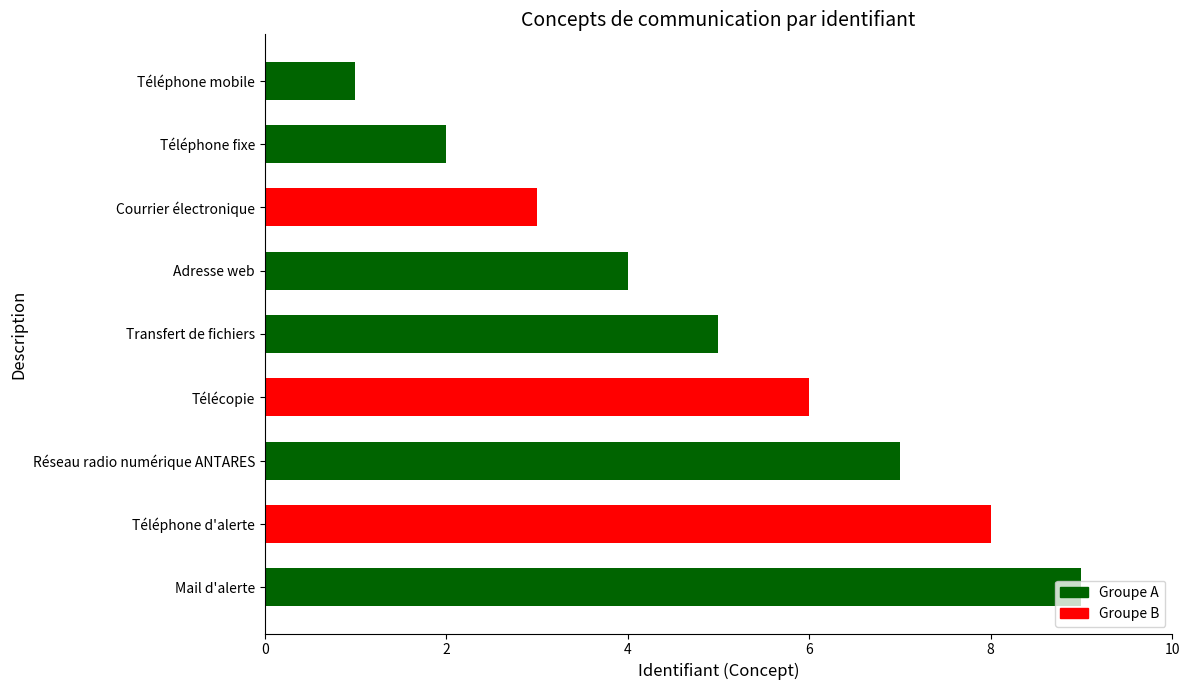

What is the sum of all values?

45